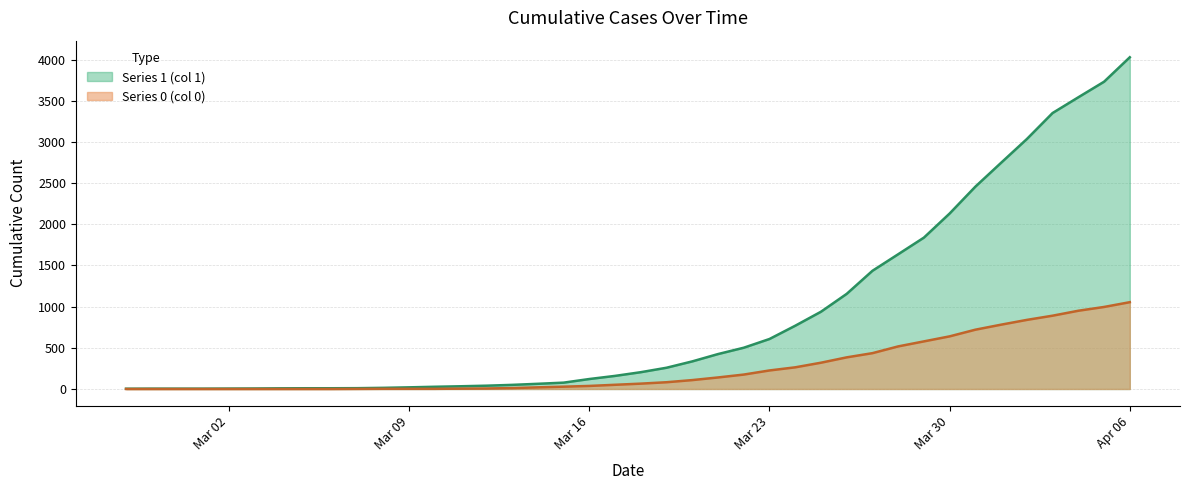

Reading left to right, list all the values displayed in this chart.

Series 1 (col 1): 3	4	4	4	5	6	8	9	9	10	14	20	27	33	40	50	63	77	121	159	204	258	335	424	501	607	768	938	1155	1435	1636	1838	2131	2457	2747	3035	3351	3542	3731	4028
Series 0 (col 0): 0	0	0	0	0	0	0	0	0	1	2	2	2	4	6	11	20	28	37	51	65	82	108	140	175	225	263	319	384	435	517	578	639	720	781	839	890	950	996	1054